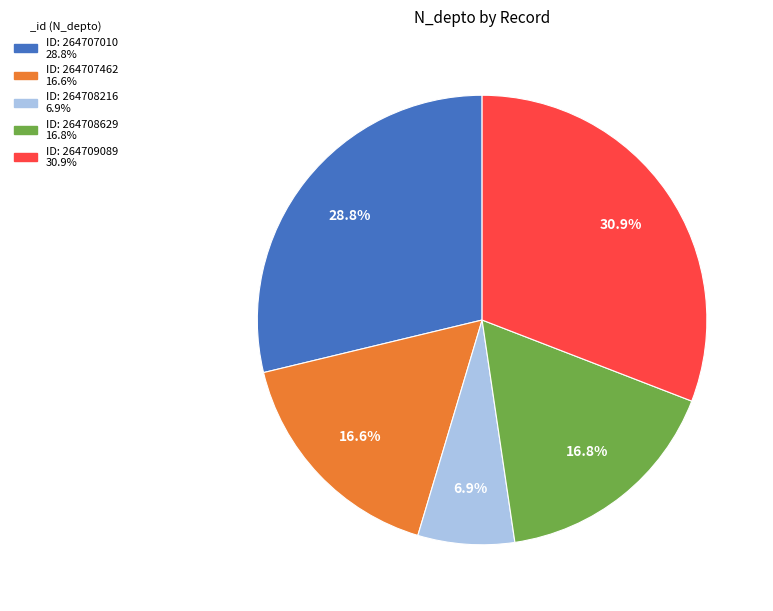

Is there any slice that represents more than half of the pie?

No